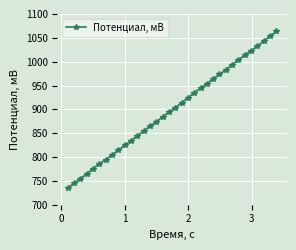

What is the minimum value shown in the chart?

734.9